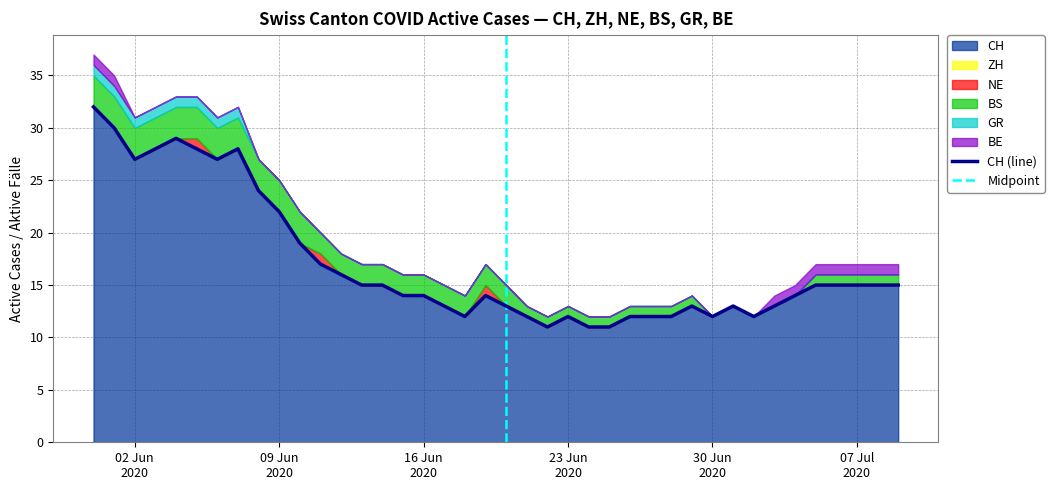

Rank the series at 2020-06-08 from lowest to highest value.

ZH, NE, GR, BE, BS, CH